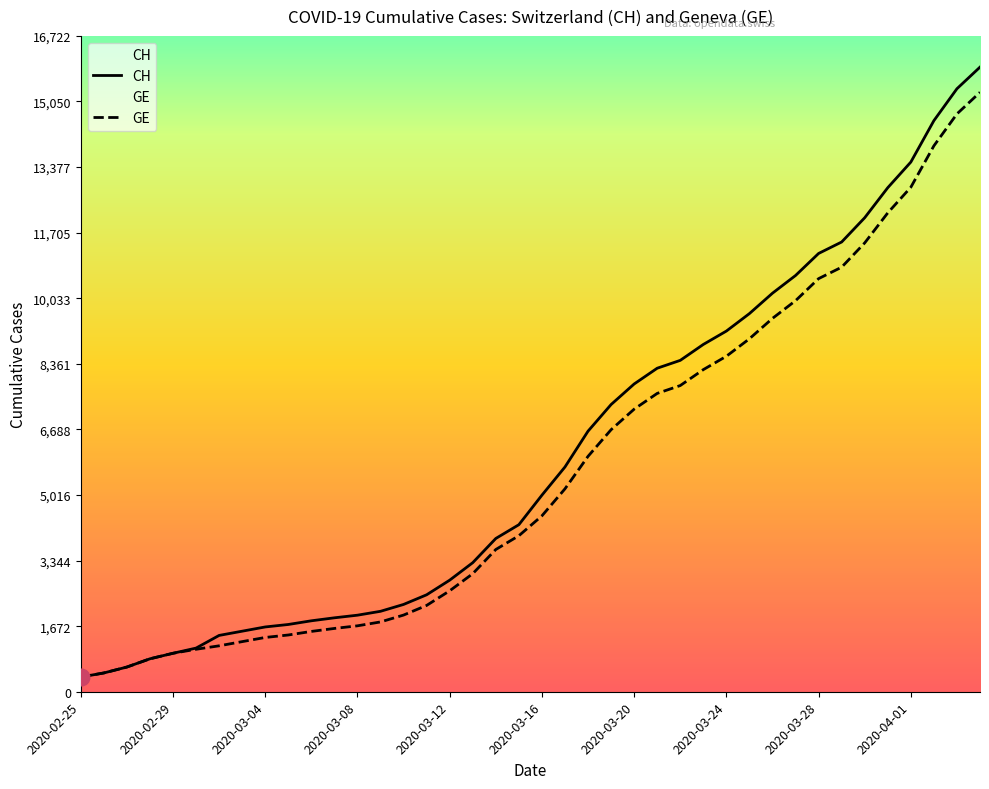

The value of CH at 2020-03-14 is 3908. True or false?

True